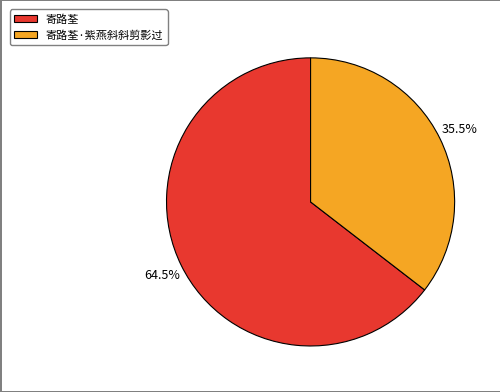

Rank the categories by value from highest to lowest.

寄路荃, 寄路荃·紫燕斜斜剪影过